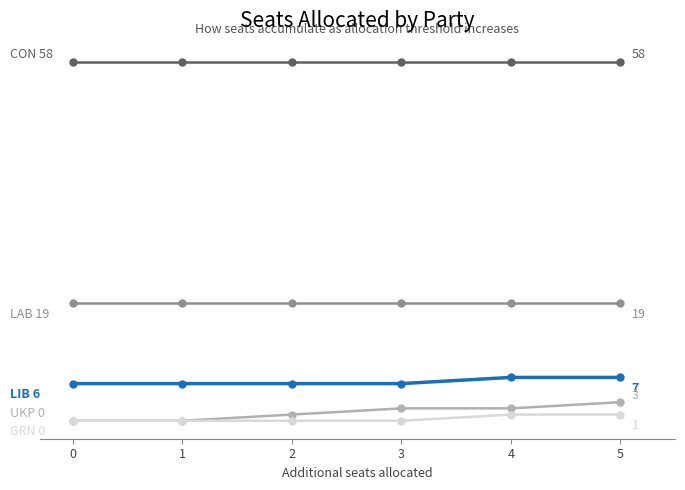

Is this an area chart (filled region under the line)?

No